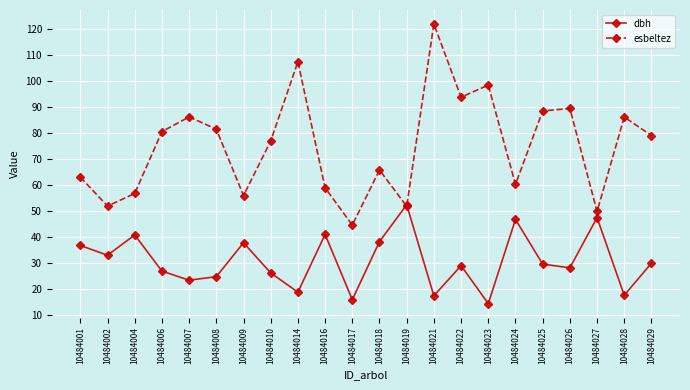

True or false: esbeltez has a value of 107.2 at 10484014.

True